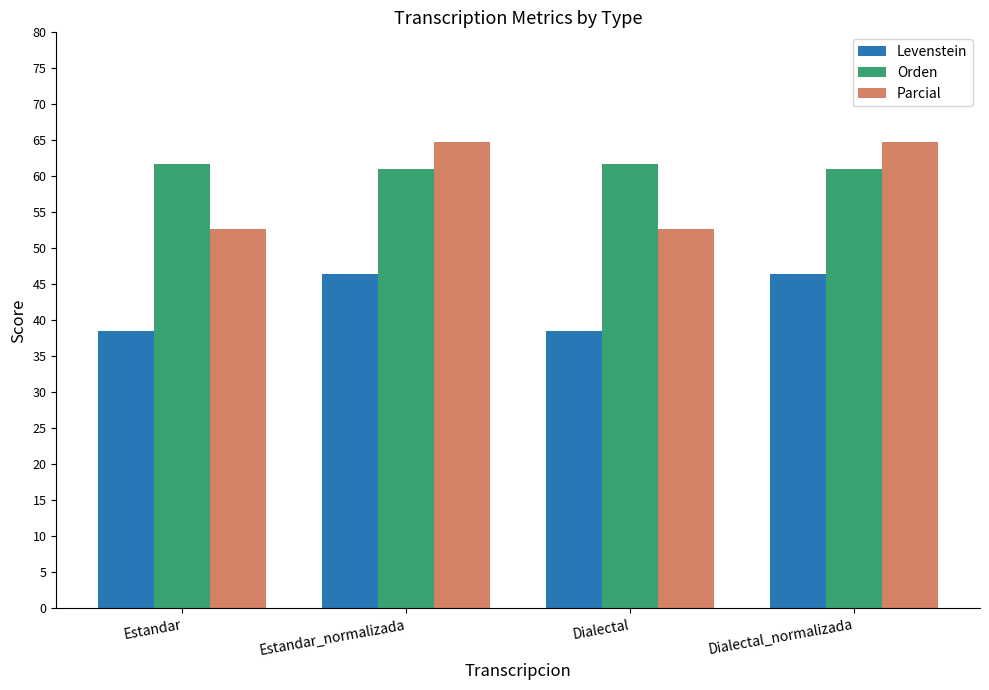

The Orden series shows 30.6 at Estandar. True or false?

False